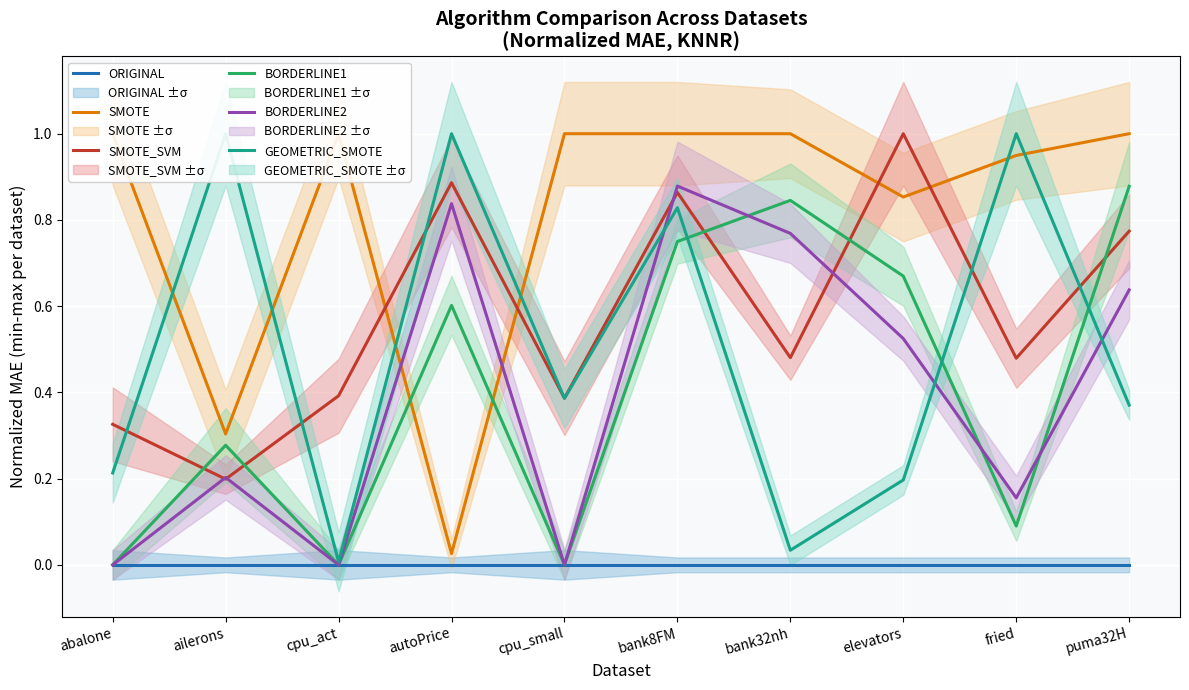

Which series changed the most between bank32nh and fried?

GEOMETRIC_SMOTE